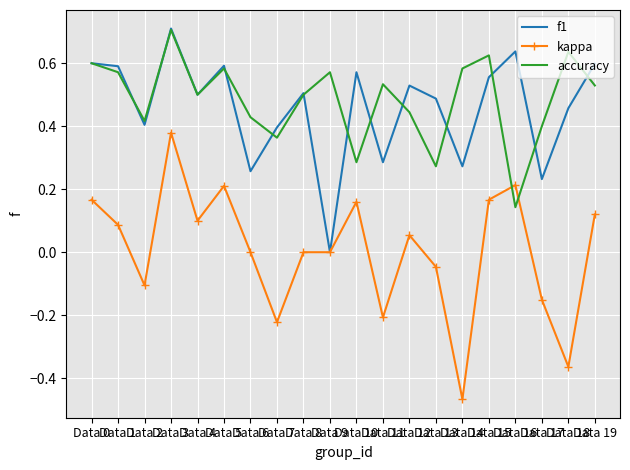

Is the value of kappa at Data 12 greater than the value of f1 at Data 16?

No